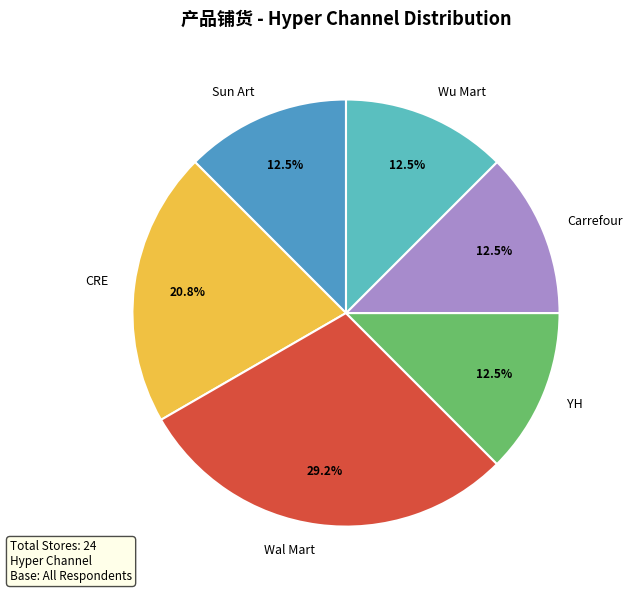

The CRE slice represents 21% of the pie. True or false?

True